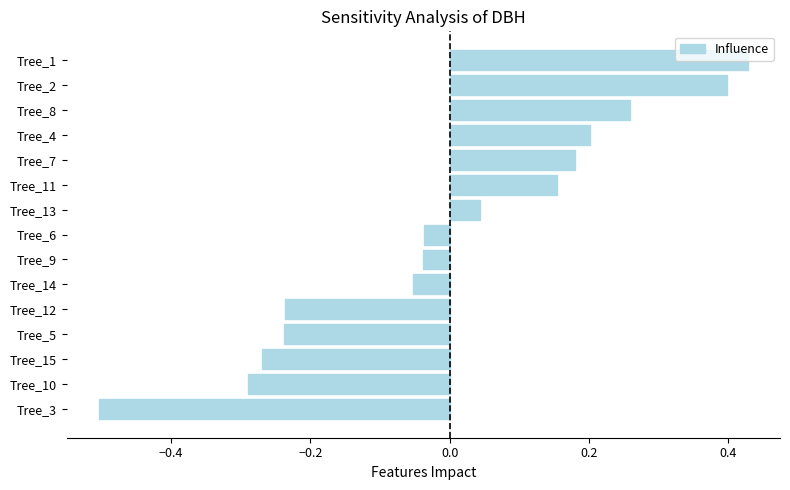

Does the chart contain any negative values?

Yes